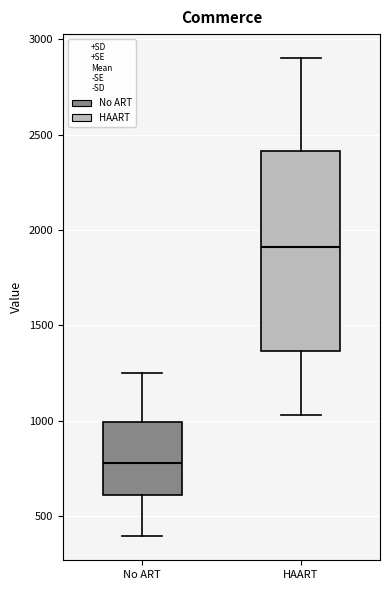

Where does the upper whisker of the box for HAART end on the y-axis? The values are not printed on the chart, so give them approximately, as read against the axis.

2900